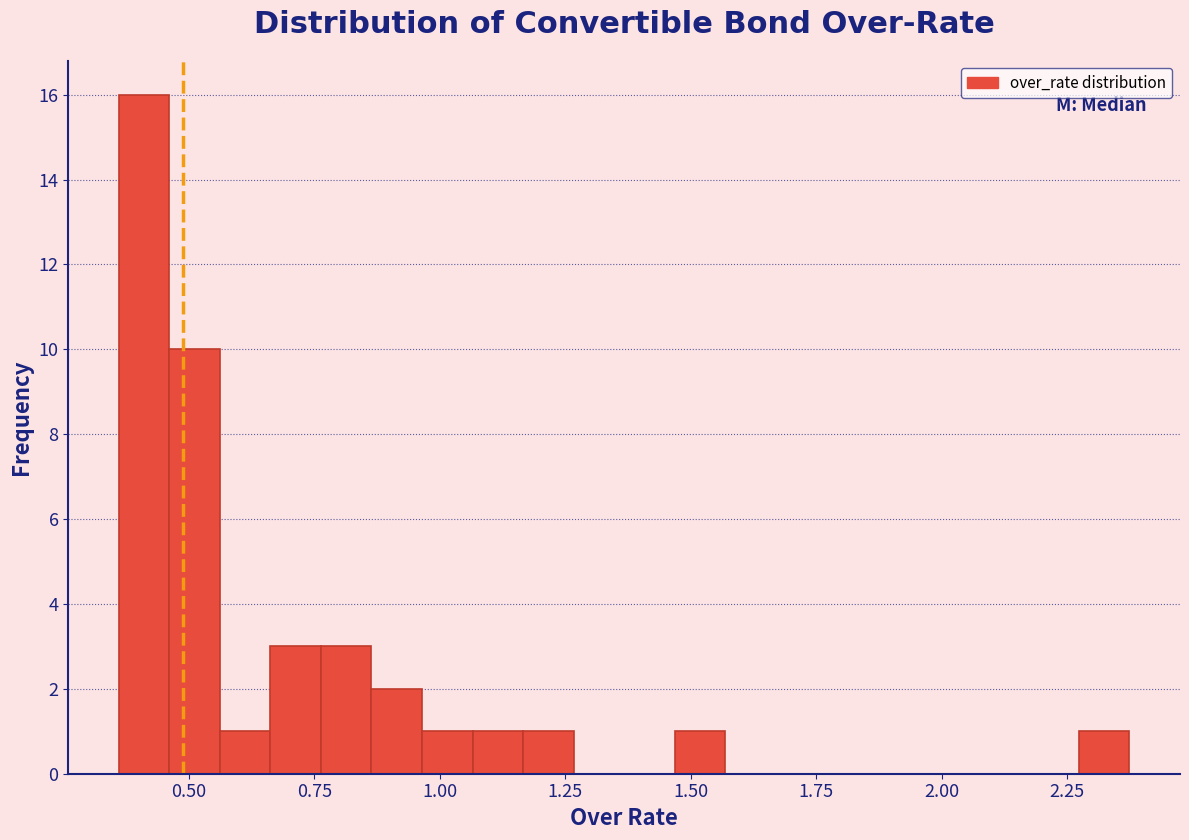

Around what value on the x-axis is the tallest bar? Give the approximate position of its centre, as read against the axis.

0.40